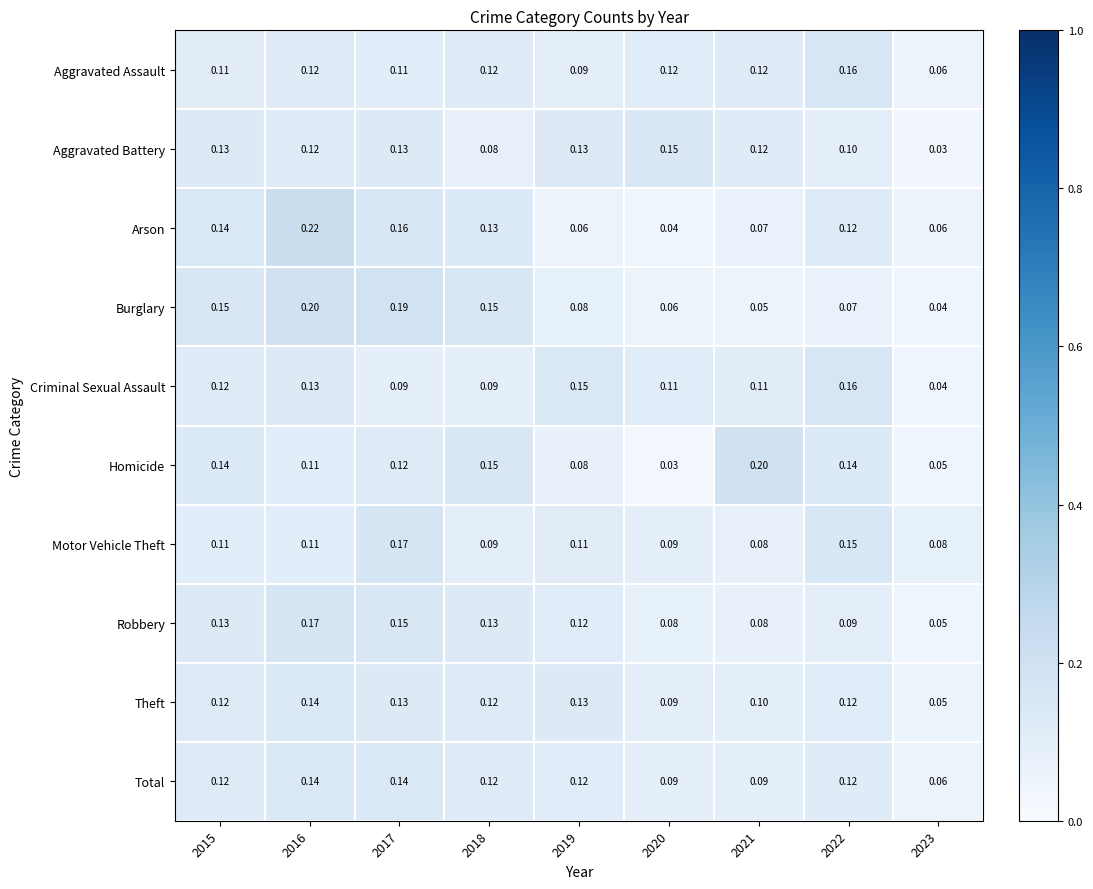

What is the greatest value displayed?

0.2